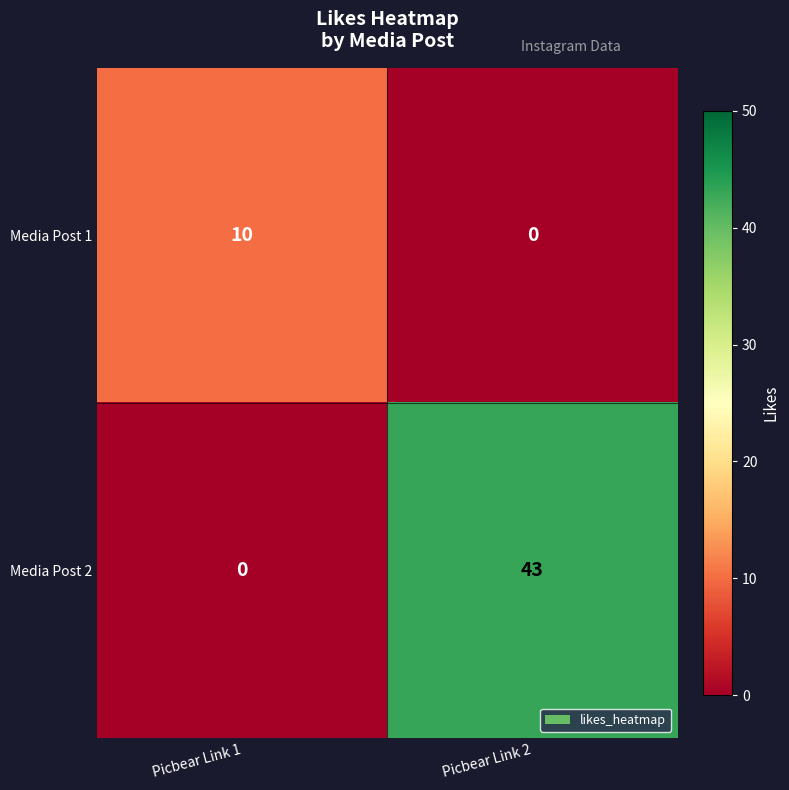

The Media Post 2 series shows 73 at Picbear Link 2. True or false?

False